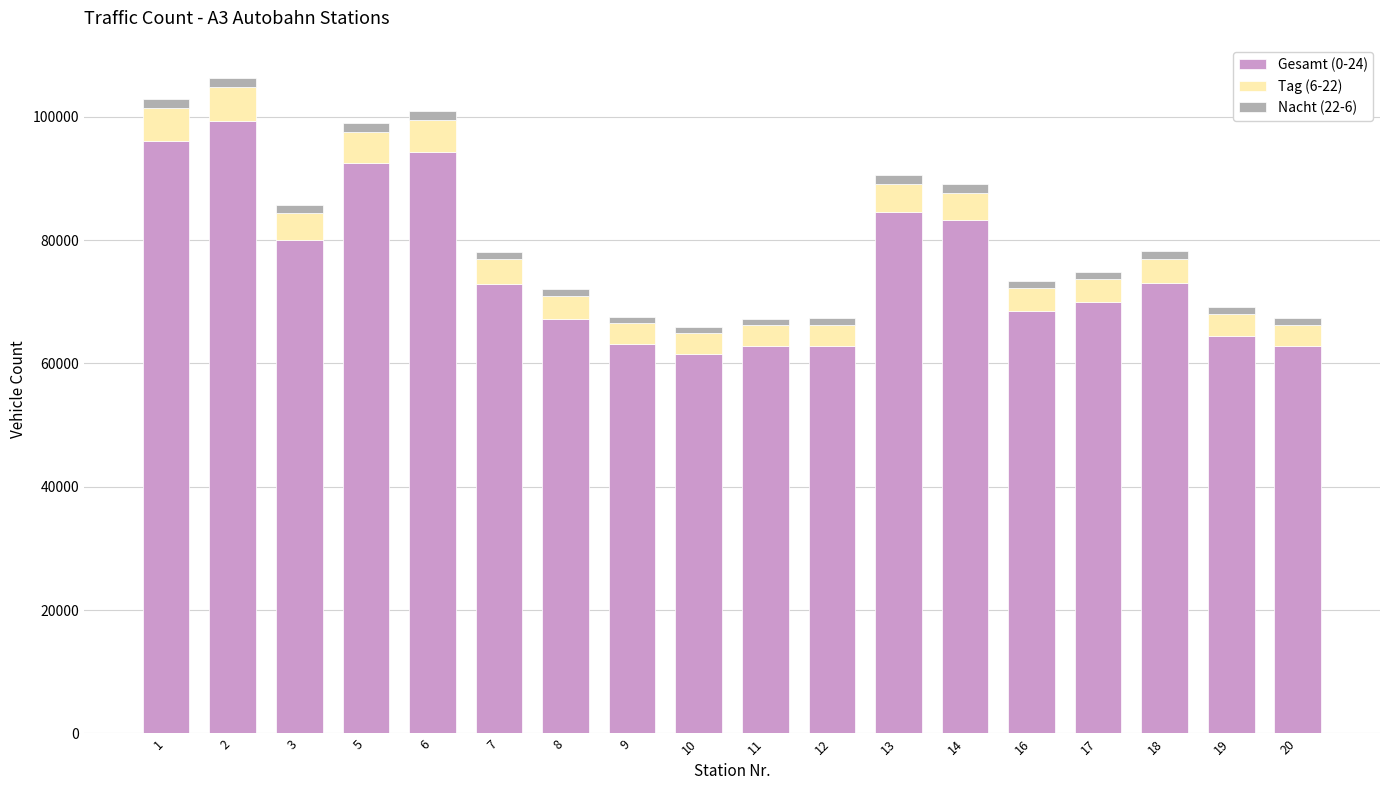

What is the difference between the second highest and minimum values in the Nacht (22-6) series?

520